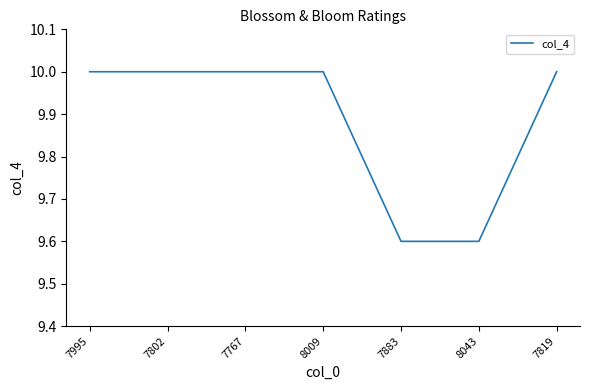

Reading left to right, what are all the values shown in this chart?

7995=10.0	7802=10.0	7767=10.0	8009=10.0	7883=9.6	8043=9.6	7819=10.0